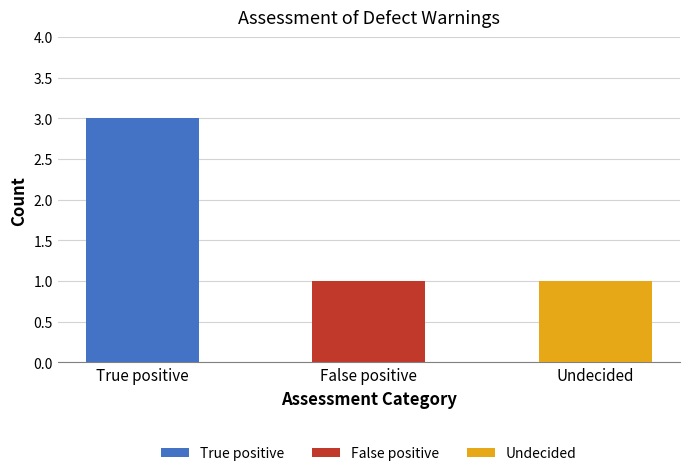

How many data points in False positive are above 0?

1